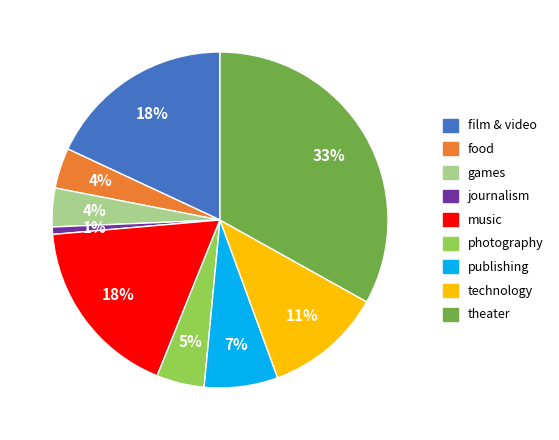

How many segments does this pie chart have?

9